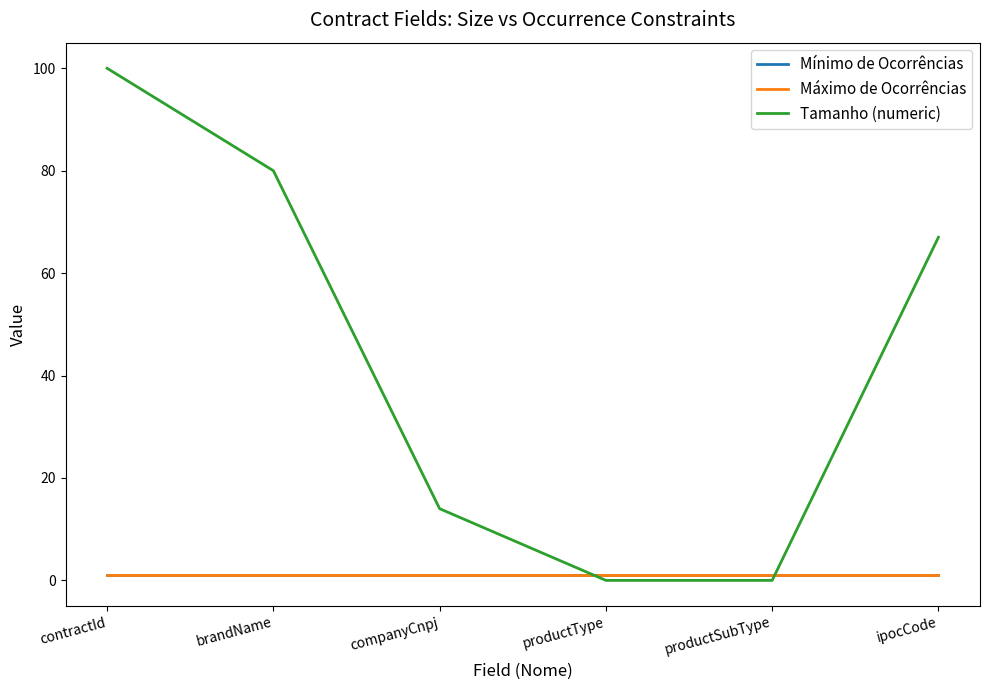

Reading left to right, what are all the values shown in this chart?

Mínimo de Ocorrências: contractId=1	brandName=1	companyCnpj=1	productType=1	productSubType=1	ipocCode=1
Máximo de Ocorrências: contractId=1	brandName=1	companyCnpj=1	productType=1	productSubType=1	ipocCode=1
Tamanho (numeric): contractId=100	brandName=80	companyCnpj=14	productType=0	productSubType=0	ipocCode=67